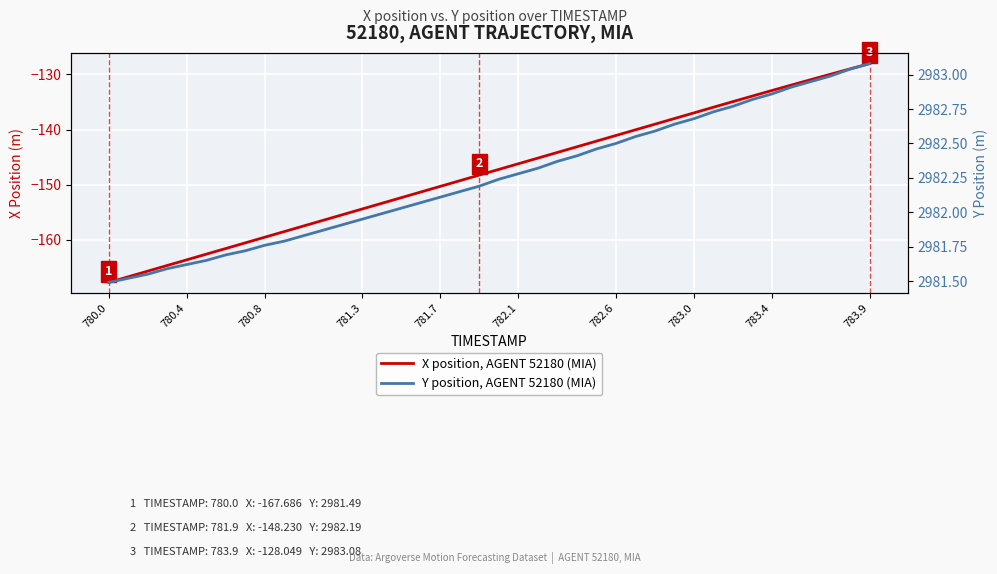

True or false: X position, AGENT 52180 (MIA) and Y position, AGENT 52180 (MIA) cross at least once.

False